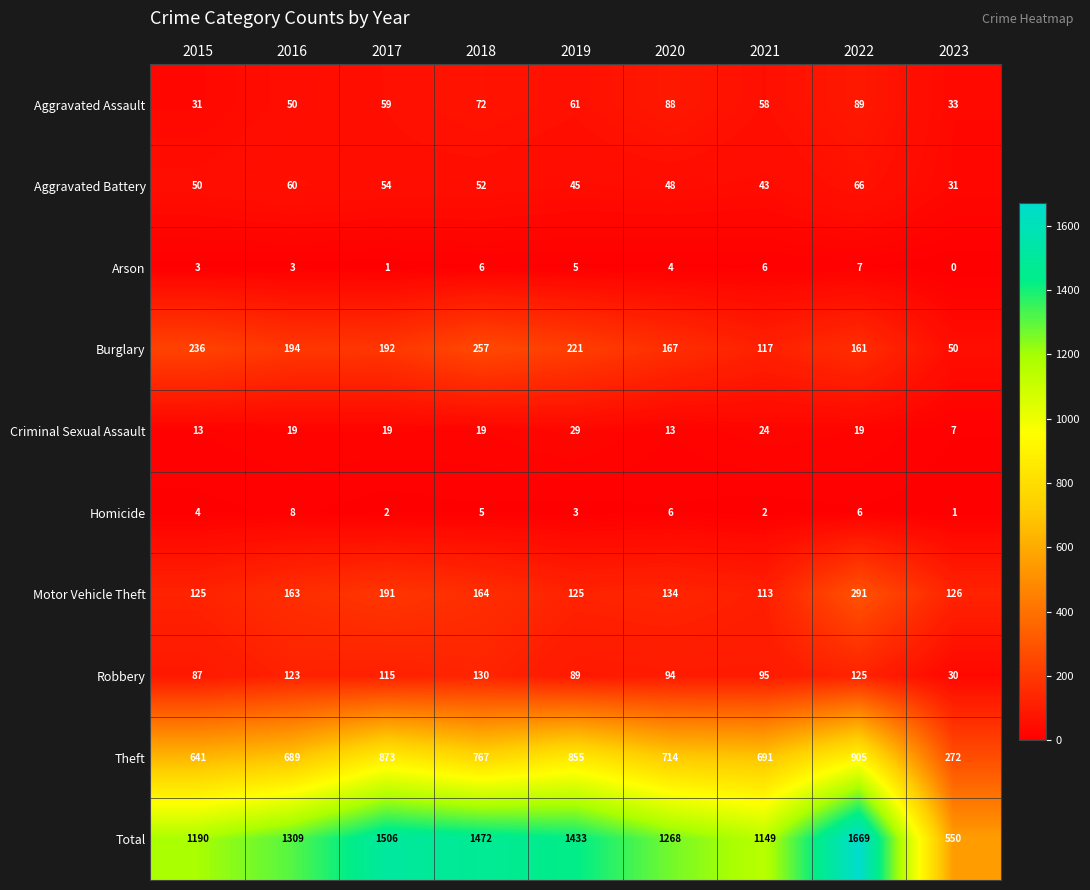

Count the number of data series in this chart.

10